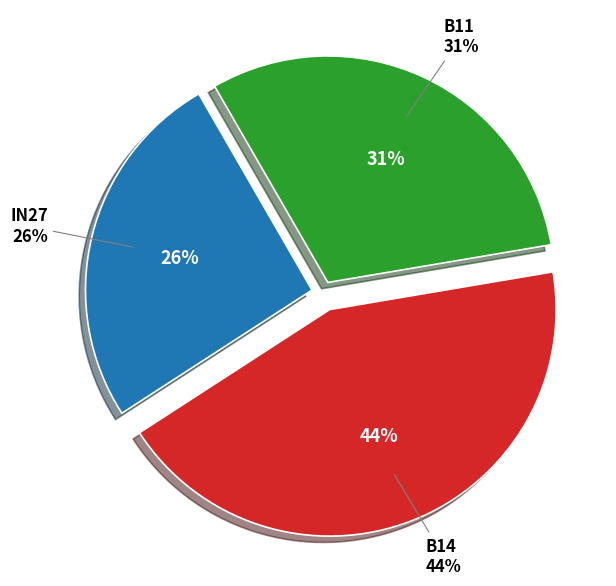

Rank the categories by value from highest to lowest.

B14, B11, in27